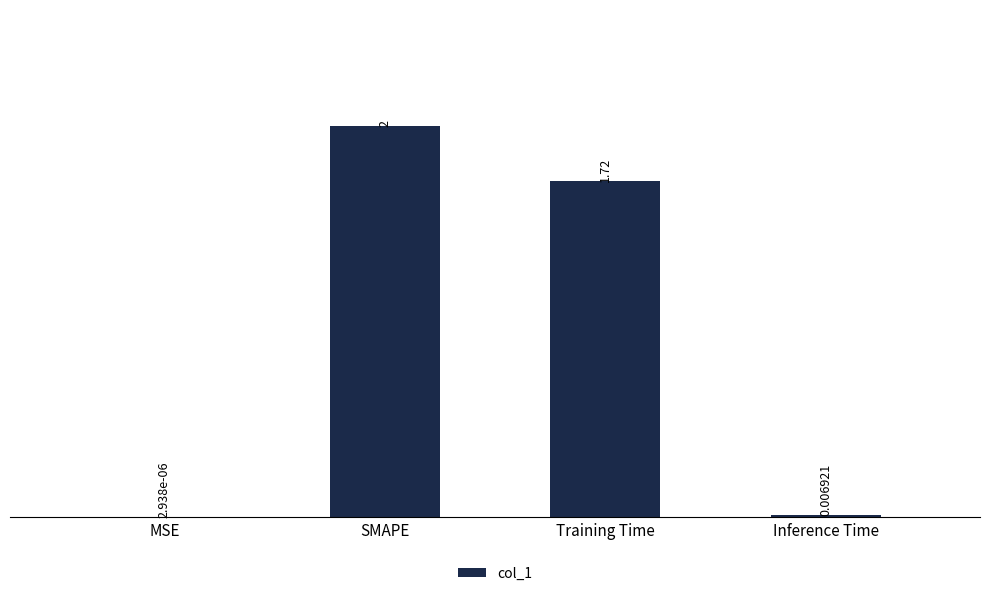

Read the value at SMAPE.

2.0